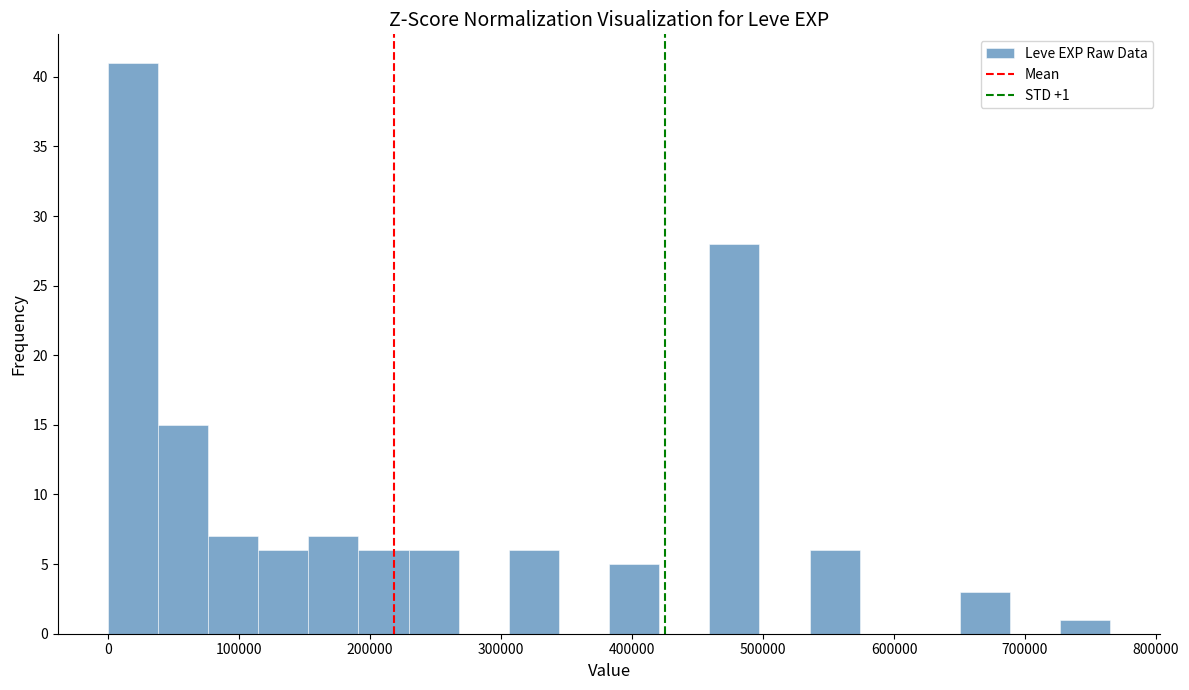

Around what value on the x-axis is the tallest bar? Give the approximate position of its centre, as read against the axis.

20000